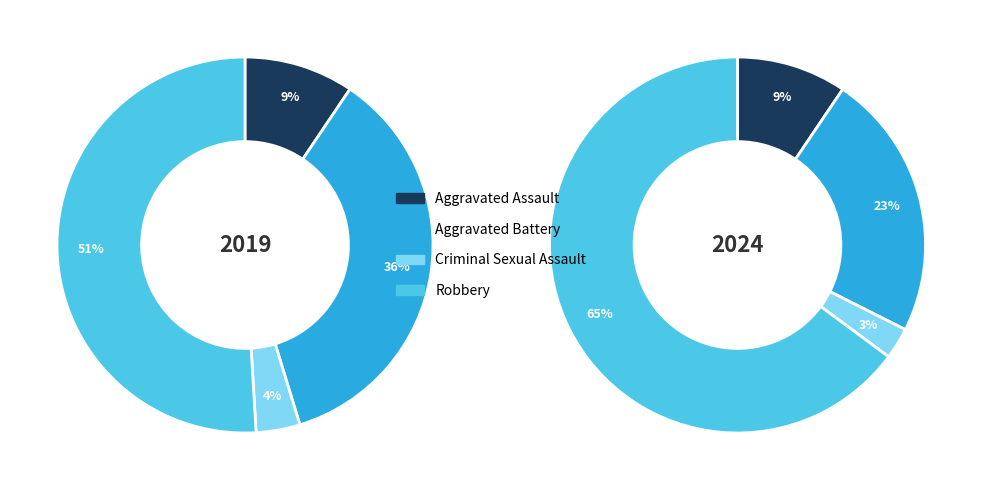

To the nearest percent, what is the difference between the Aggravated Battery and Robbery slice percentages?

15%